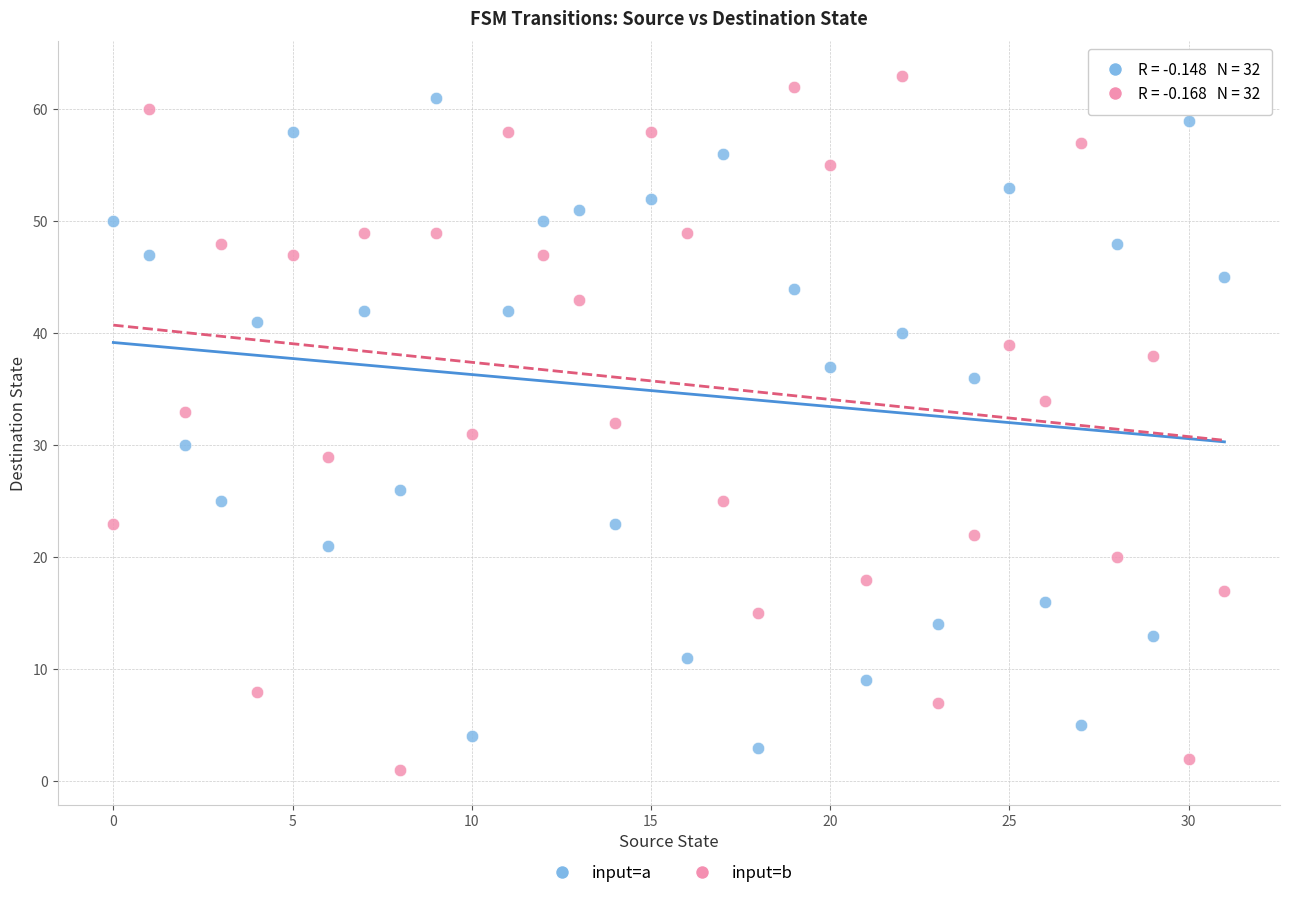

Which series contains the lowest Y value?

input=b